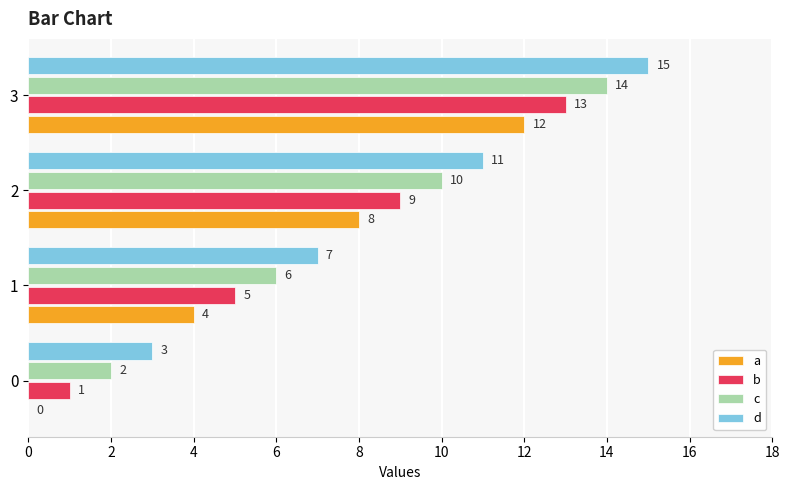

At which category is the sum across all series the highest?

3